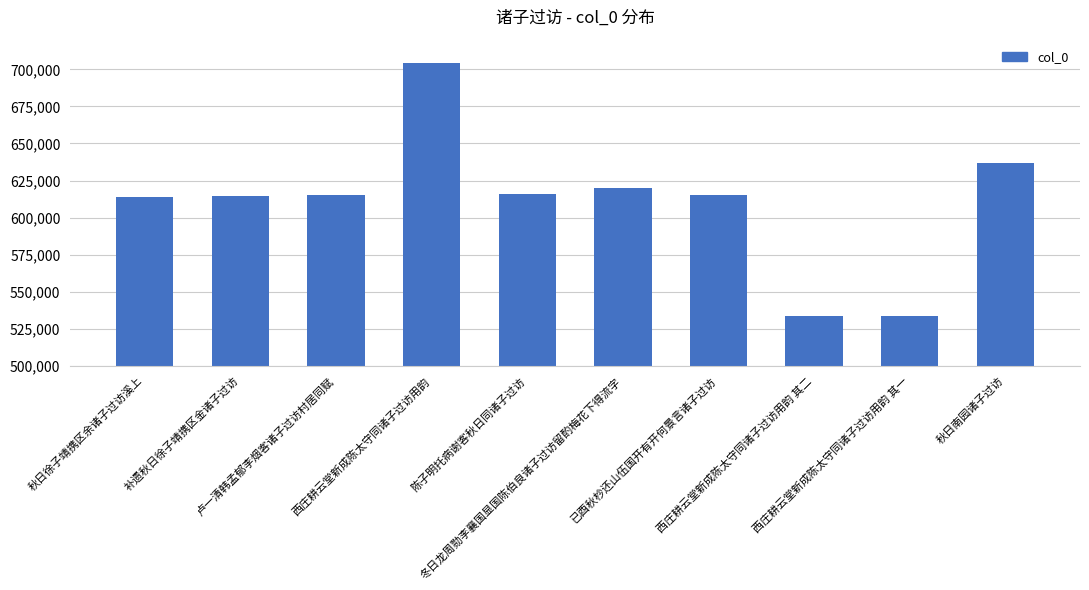

How many distinct data groups are displayed?

1